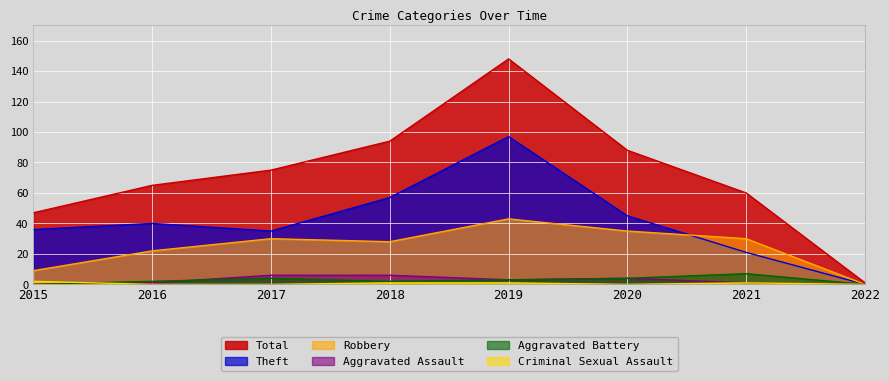

How many Robbery values are between 22 and 35?

5